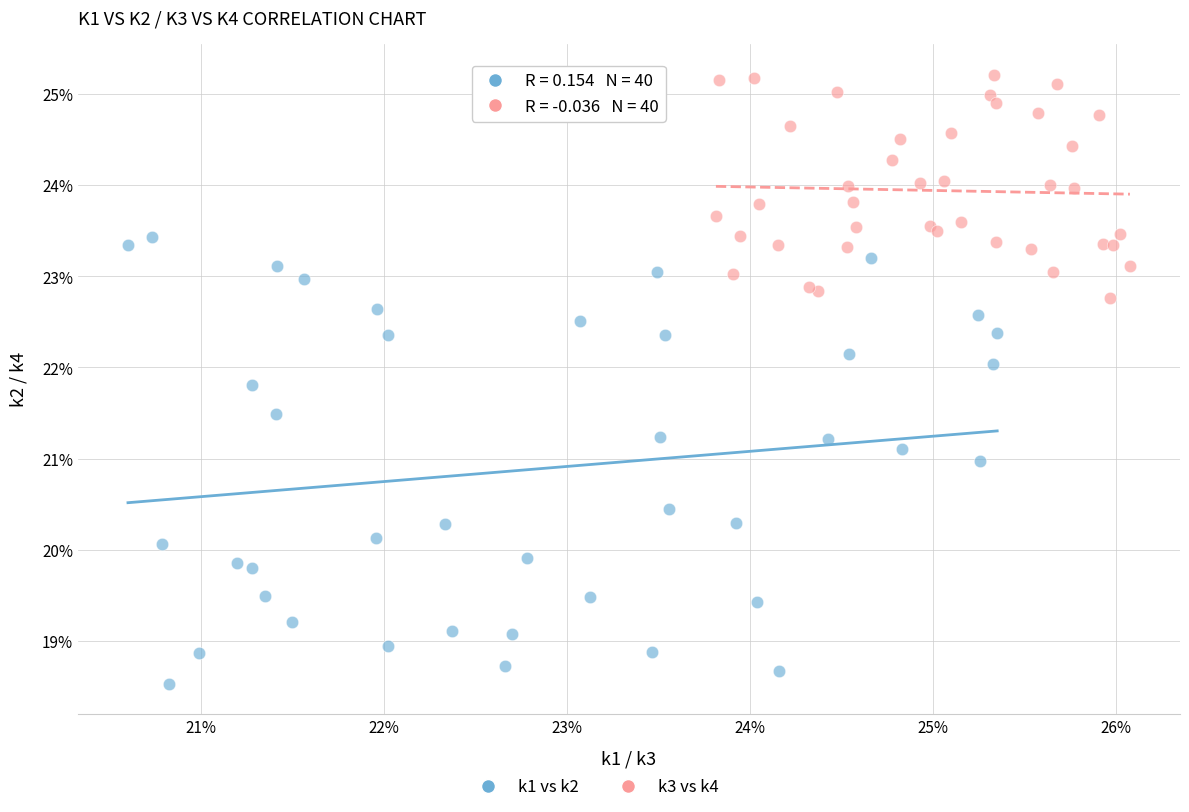

Which series has the largest Y range (max minus min)?

k1 vs k2